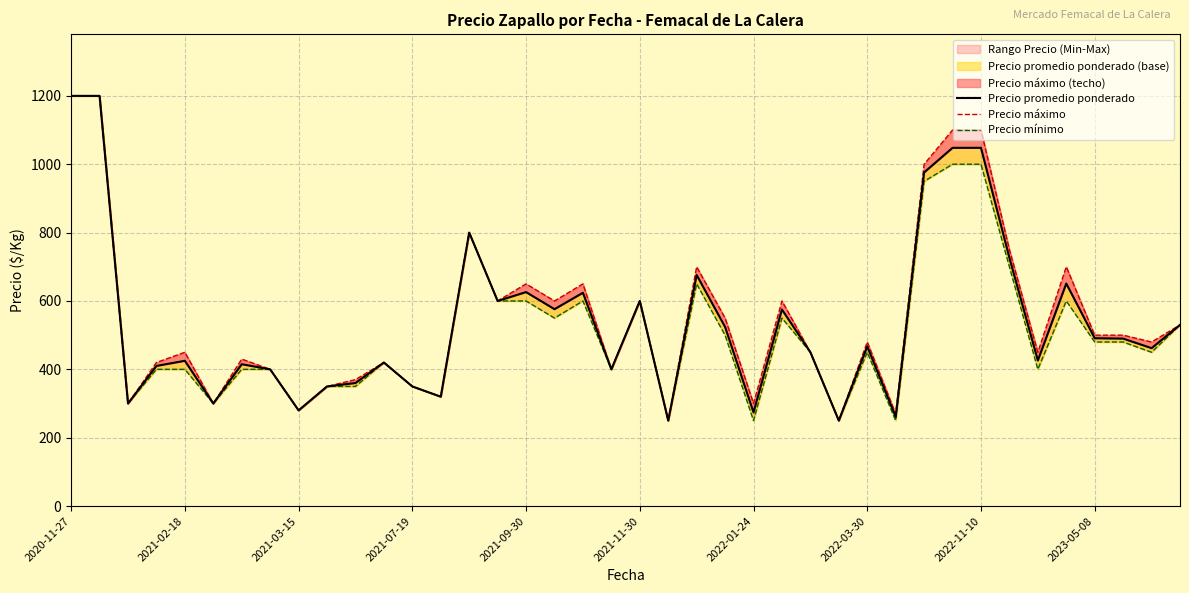

How many interior local valleys does the Precio mínimo series have?

12